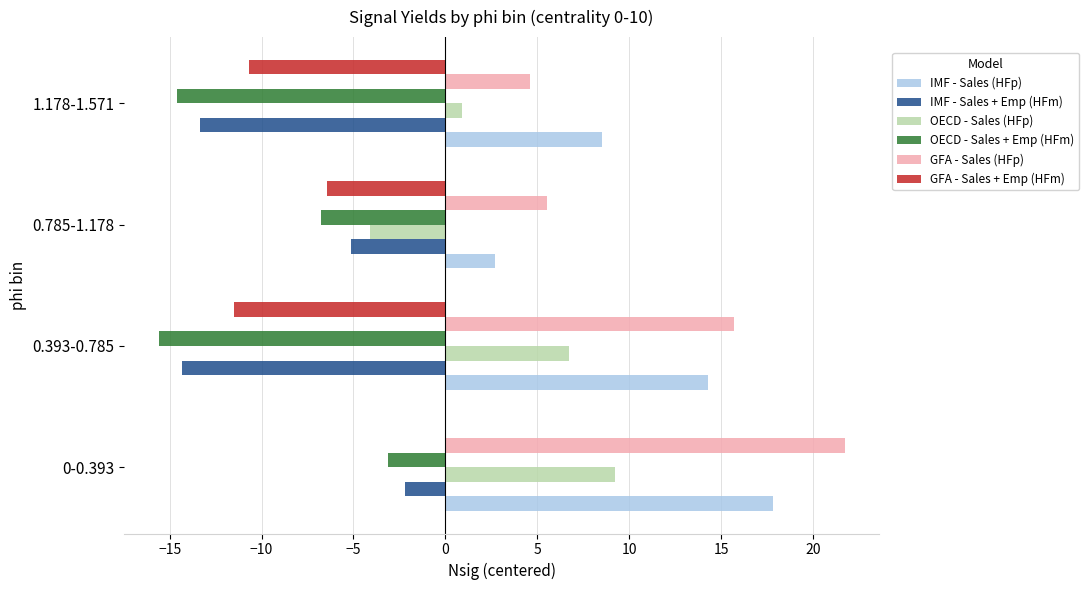

Is it true that GFA - Sales (HFp) equals 1.6 at 1.178-1.571?

False